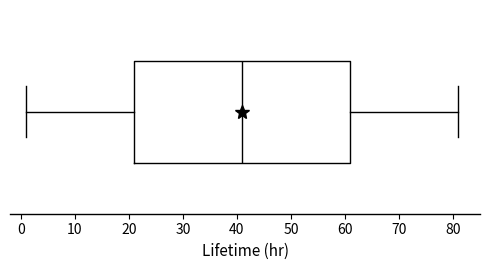

Transcribe this box plot: give where the median line is, the range the box spans, and where the two whiskers end, as read against the x-axis. The values are not printed on the chart, so give them approximately, as read against the axis.

median 41, box 21 to 61, whiskers 1 to 81